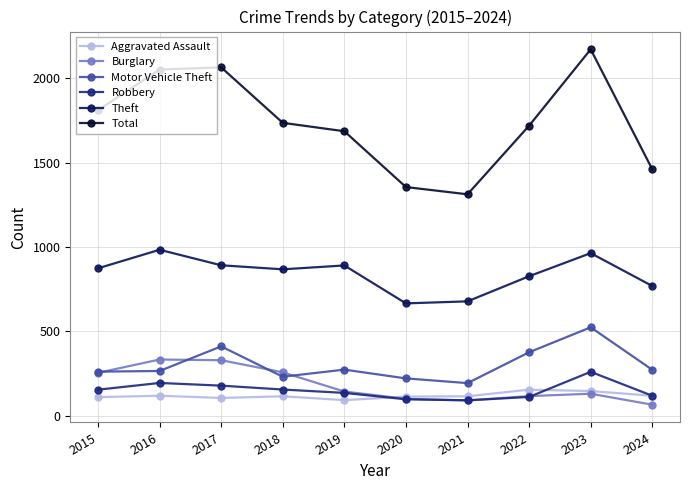

What is the value of the Aggravated Assault point at the 6th from the left?

113